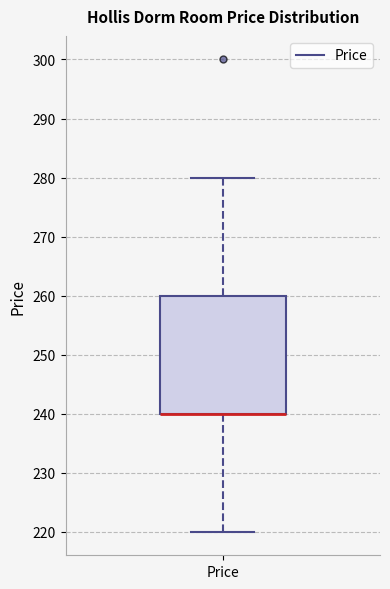

Transcribe this box plot: give where the median line is, the range the box spans, and where the two whiskers end, as read against the y-axis. The values are not printed on the chart, so give them approximately, as read against the axis.

median 240 (drawn on the box's lower edge), box 240 to 260, whiskers 220 to 280